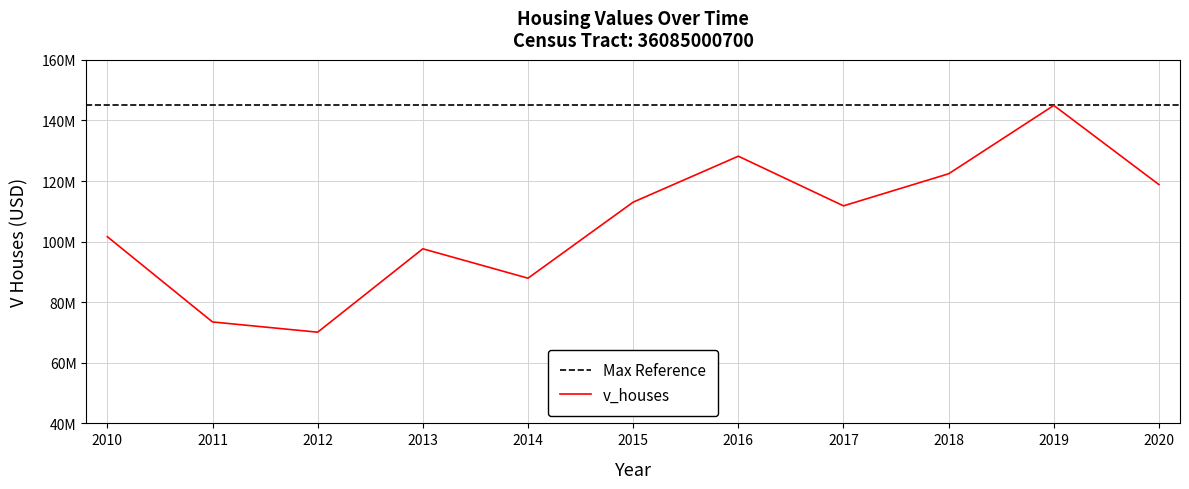

List the labels in order of value, smallest first.

2012, 2011, 2014, 2013, 2010, 2017, 2015, 2020, 2018, 2016, 2019